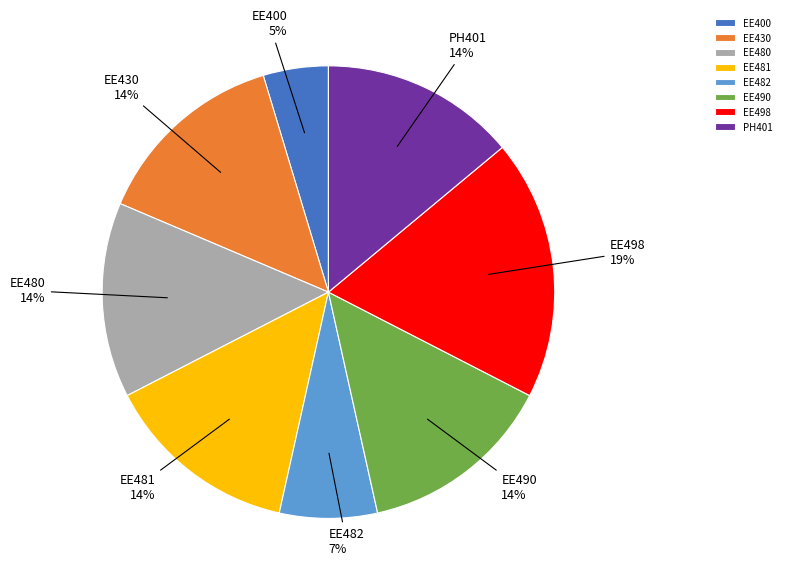

To the nearest percent, what portion does EE400 represent?

5%